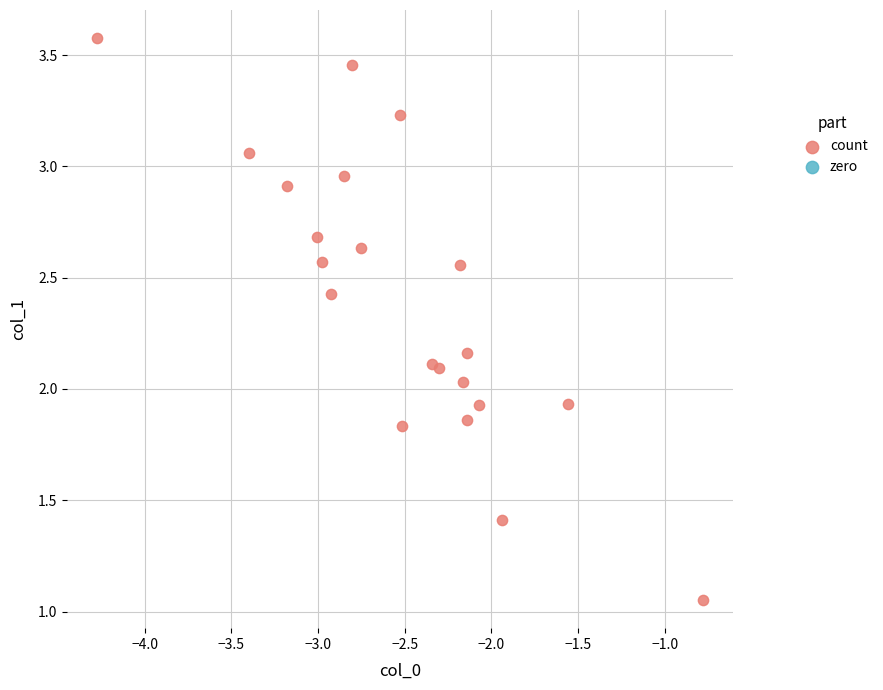

What is the range of Y values (max minus min)?

2.5